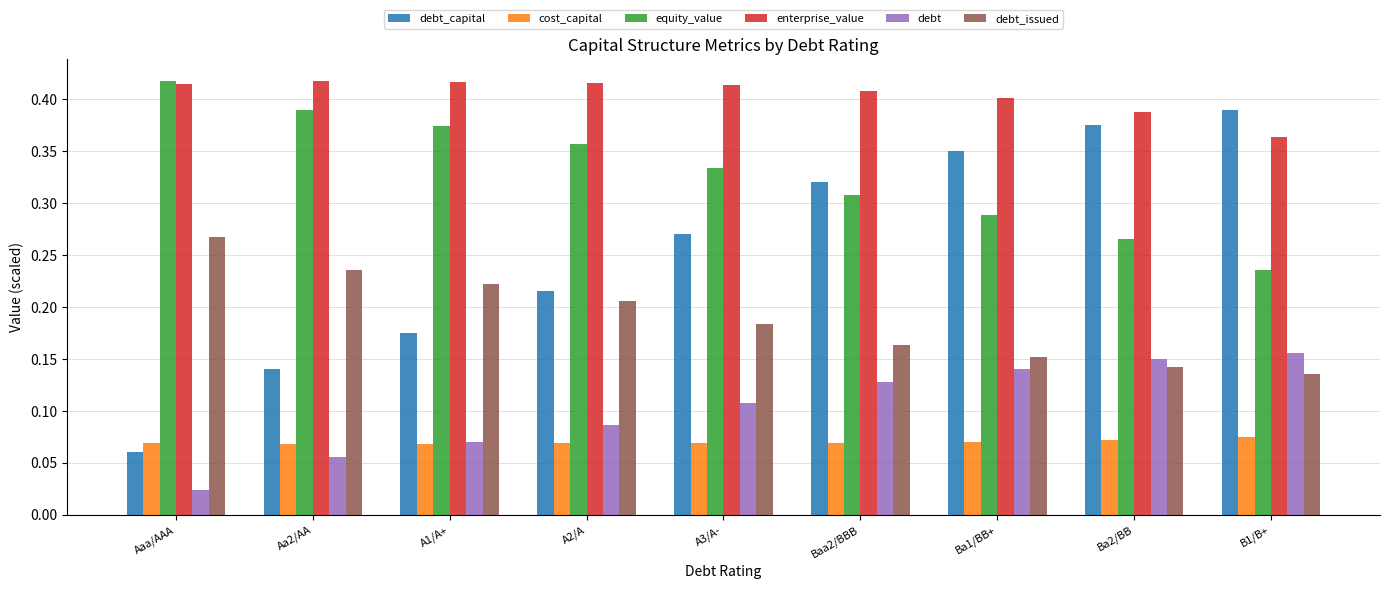

At which label is debt closest to 0?

Aaa/AAA